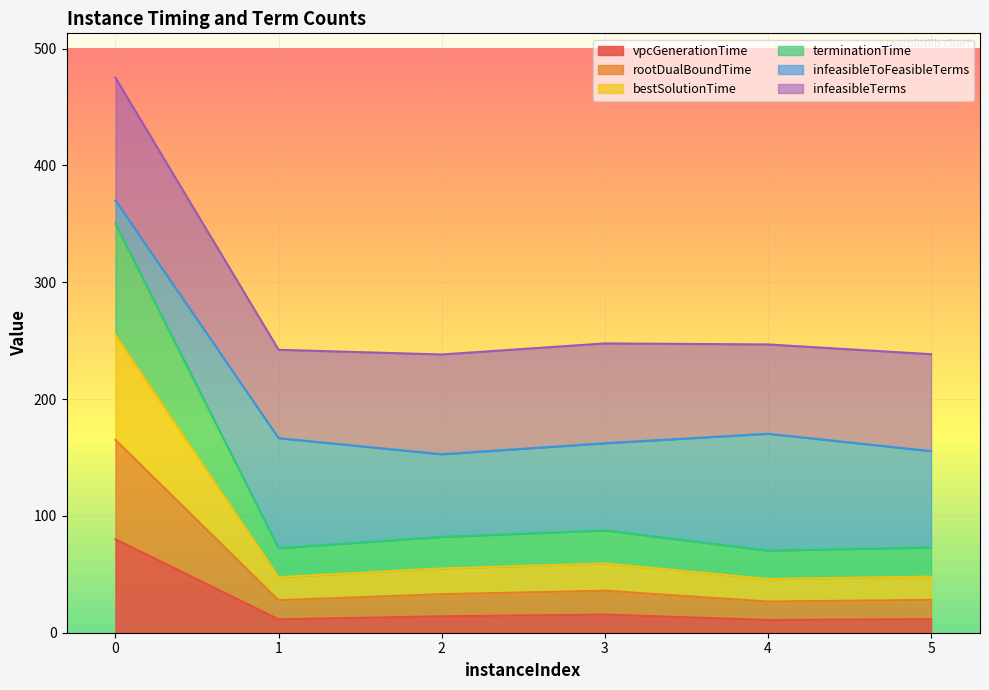

Which series has the widest spread of values?

bestSolutionTime